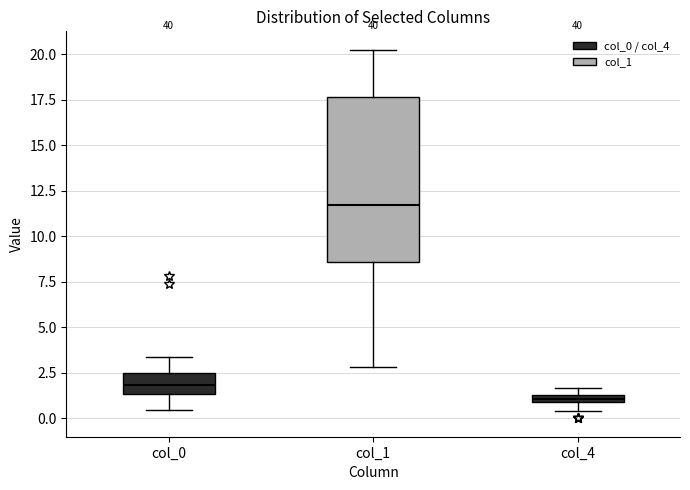

Where does the lower whisker of the box for col_1 end on the y-axis? The values are not printed on the chart, so give them approximately, as read against the axis.

3.0